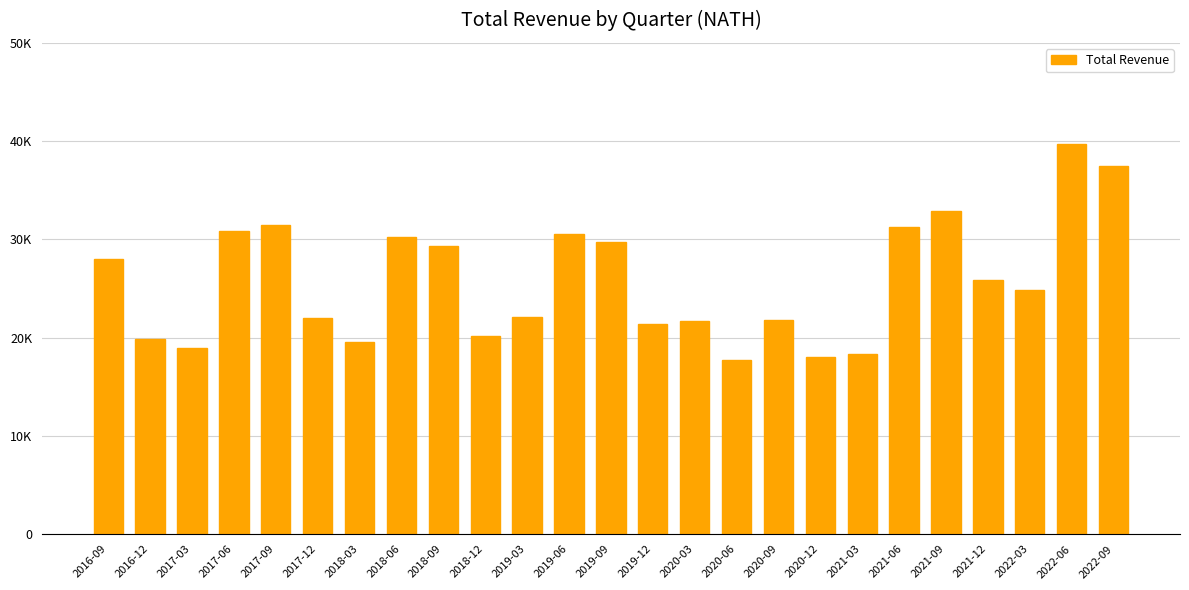

Is it true that the value at 2018-12 is 20200?

True